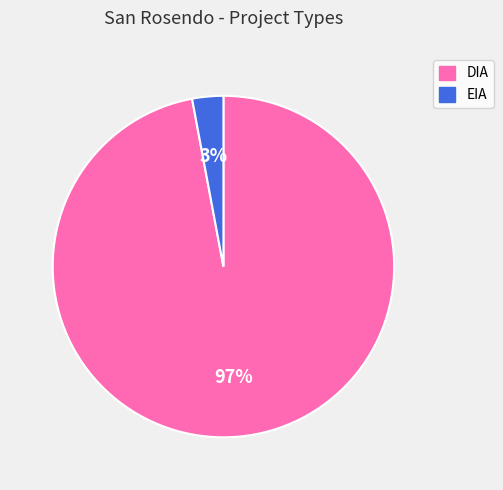

Do EIA and DIA together represent more than half of the pie?

Yes